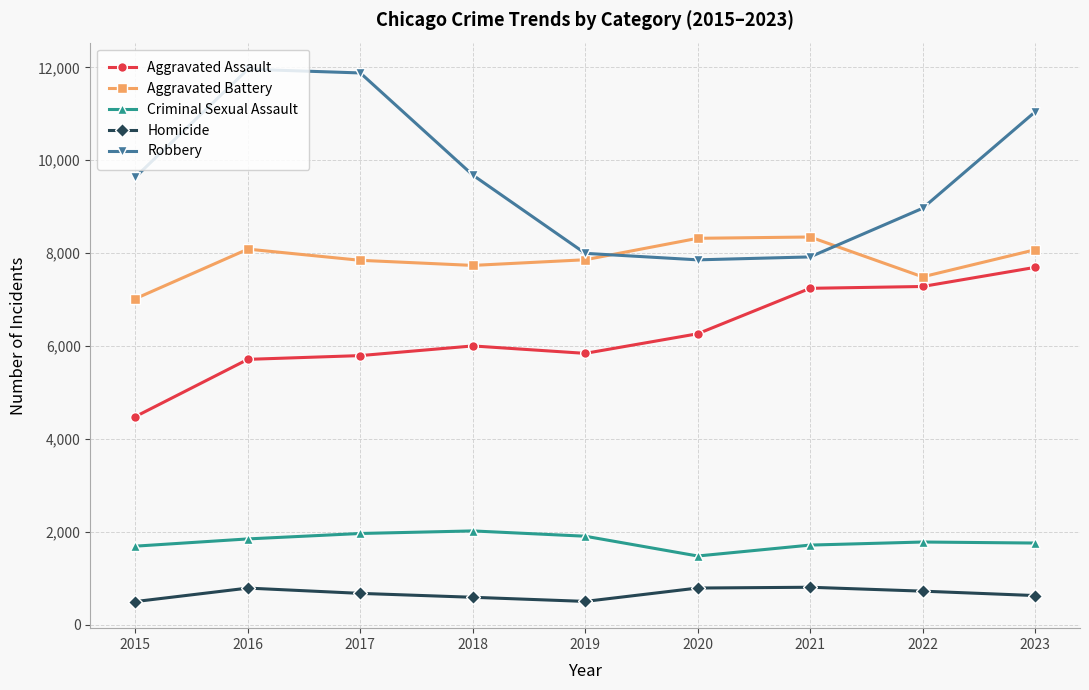

How many lines are shown in the chart?

5